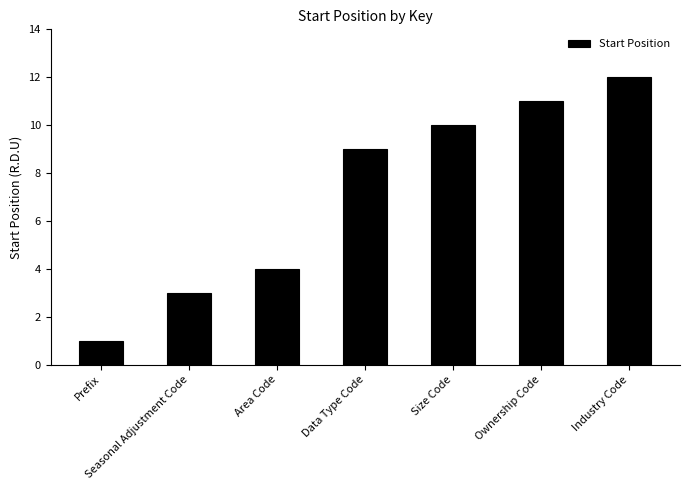

Does the chart contain stacked bars?

No